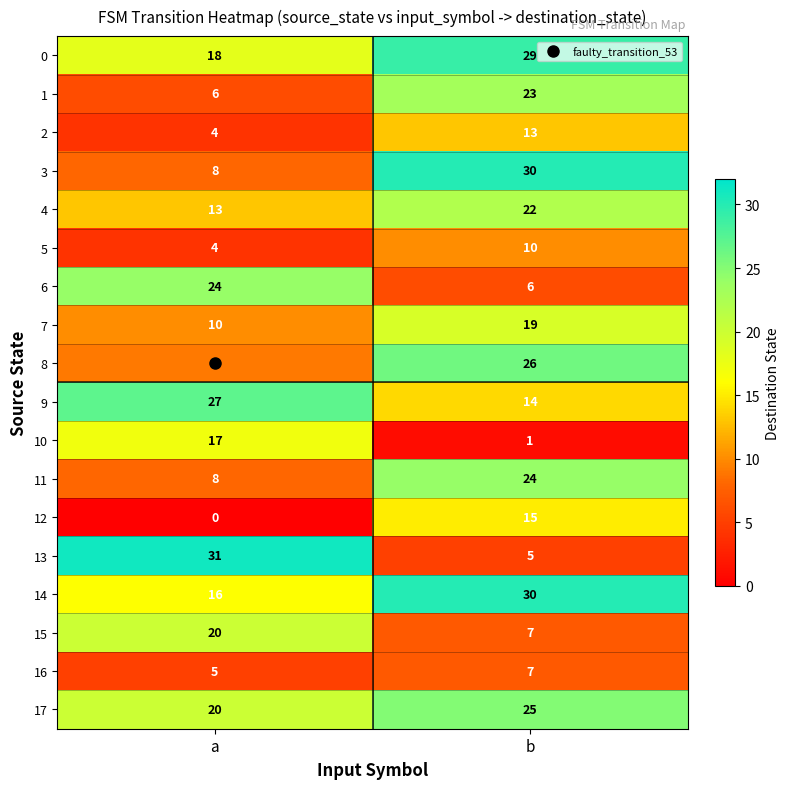

At which category is the sum across all series the highest?

b